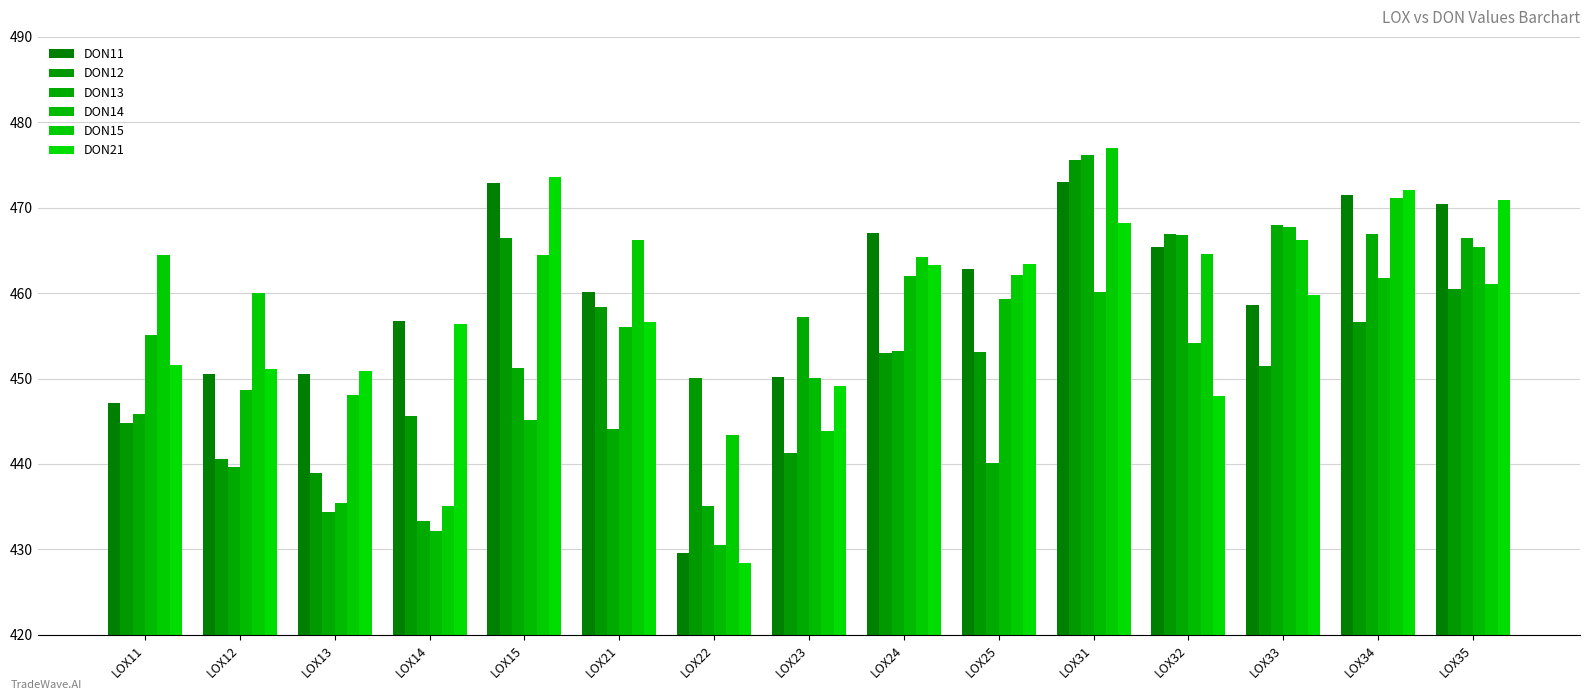

What is the maximum value for DON15?

476.9